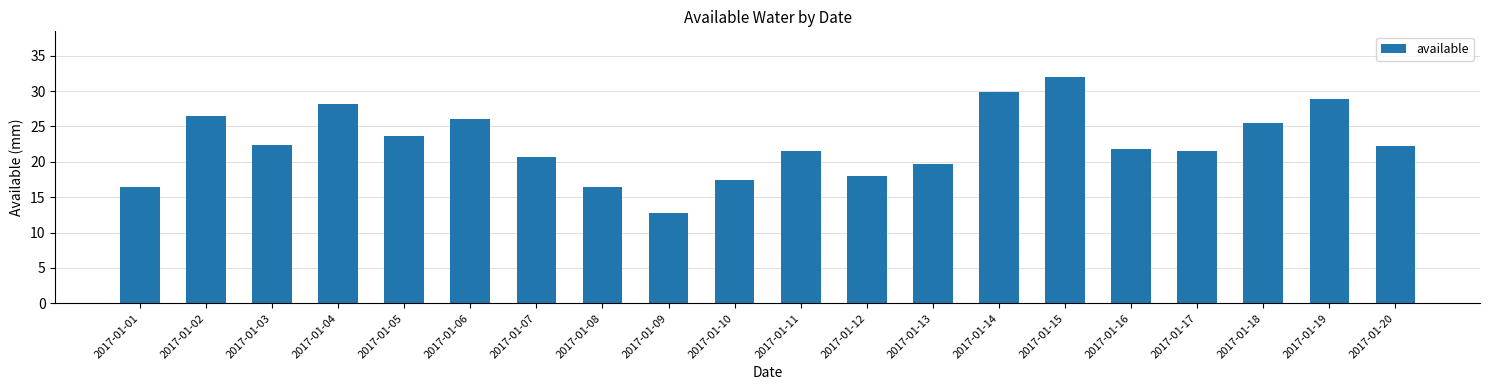

What is the ratio of the value at 2017-01-13 to the value at 2017-01-16?

0.9